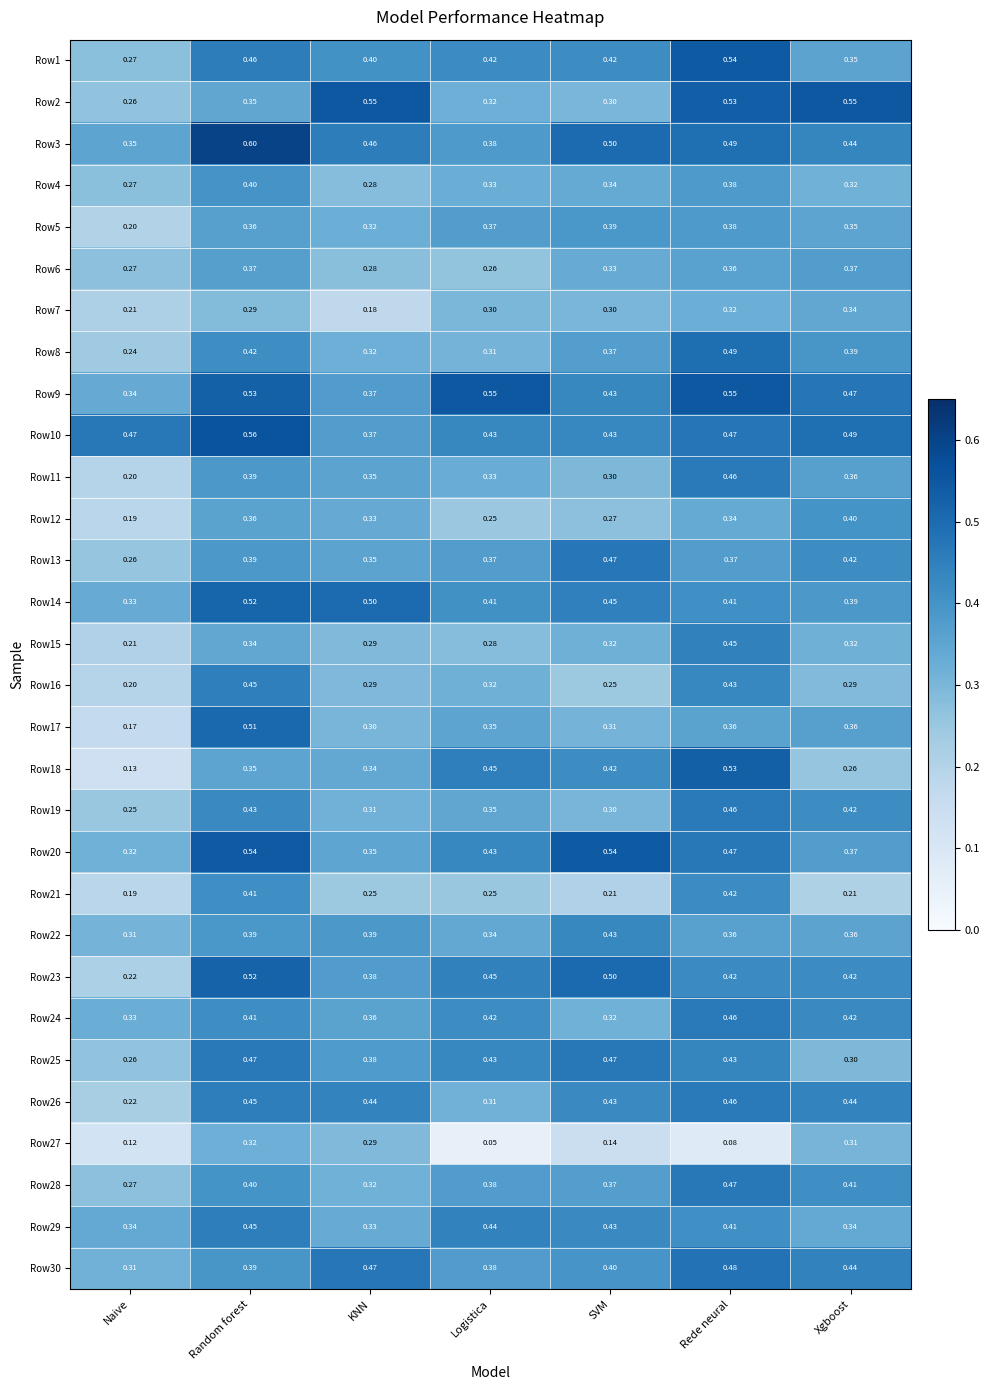

Count the number of categories in the chart.

7